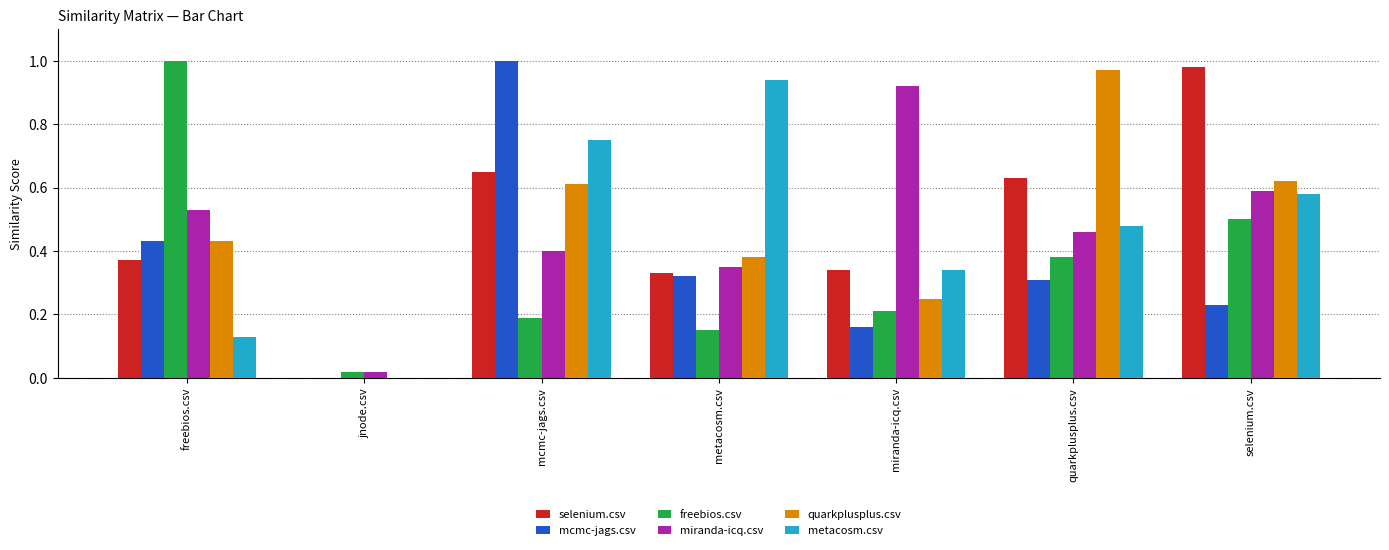

Is it true that miranda-icq.csv equals 0.3 at metacosm.csv?

True